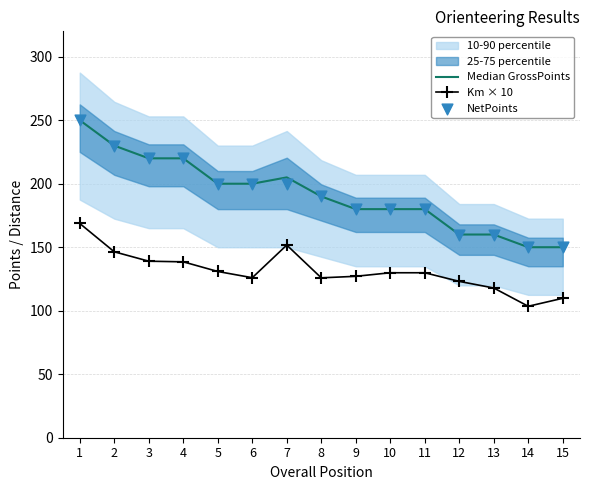

Read the Km × 10 value at 3.

139.0